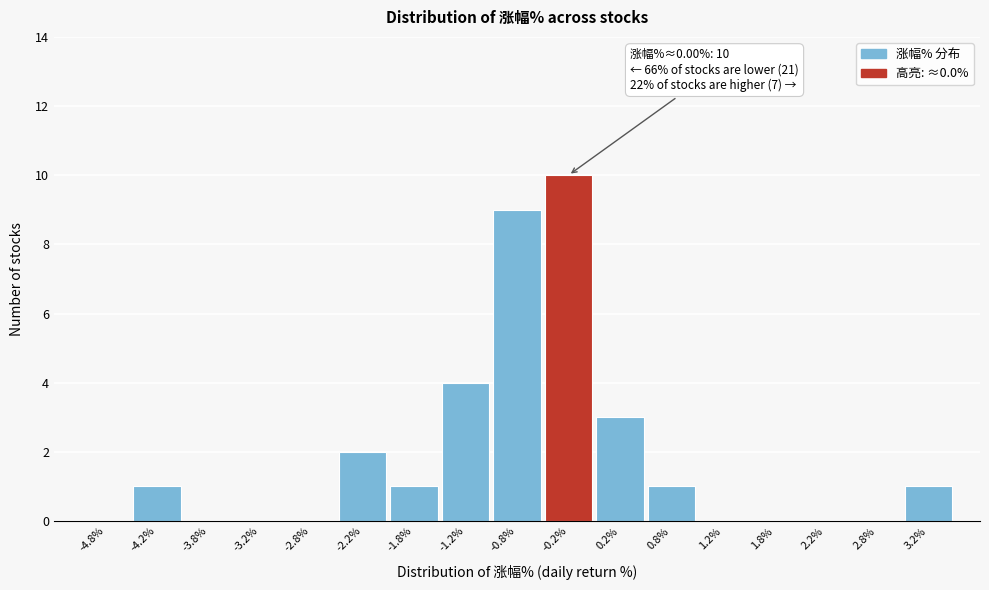

Reading right to left, what are all the values shown in this chart?

3.2%=1	2.8%=0	2.2%=0	1.8%=0	1.2%=0	0.8%=1	0.2%=3	-0.2%=10	-0.8%=9	-1.2%=4	-1.8%=1	-2.2%=2	-2.8%=0	-3.2%=0	-3.8%=0	-4.2%=1	-4.8%=0